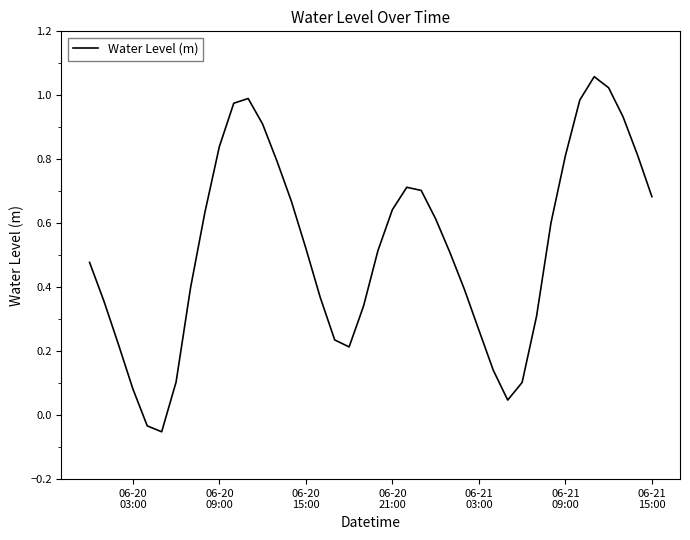

How many positive values are there?

38